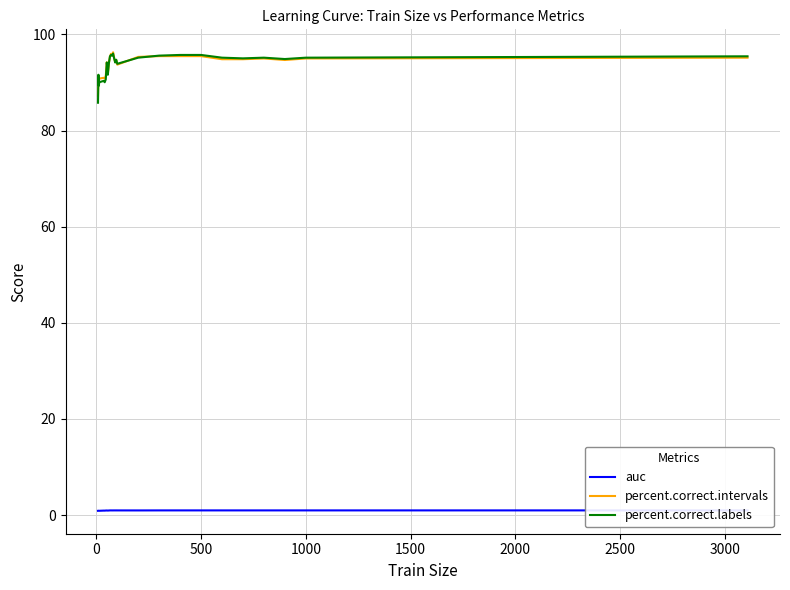

List the series in order of their peak value, lowest first.

auc, percent.correct.labels, percent.correct.intervals